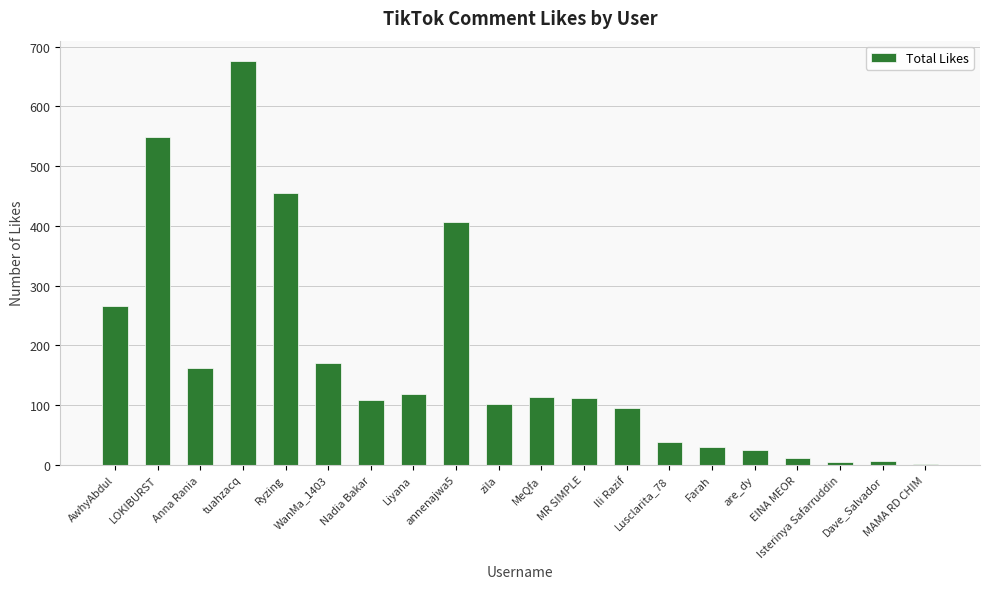

What is the greatest value displayed?

676